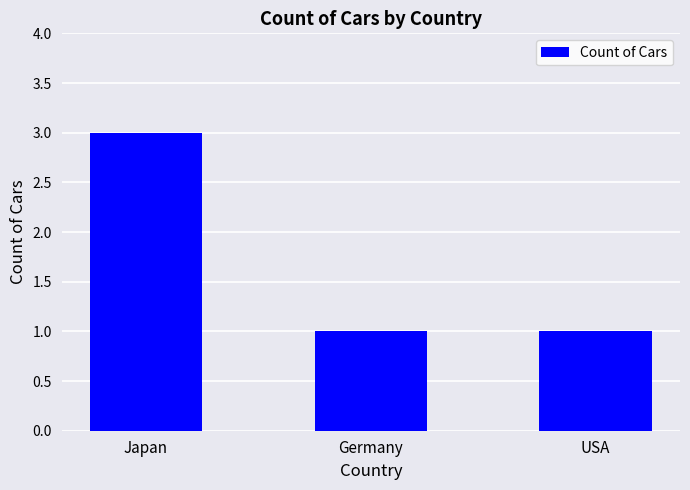

What is the minimum value shown in the chart?

1